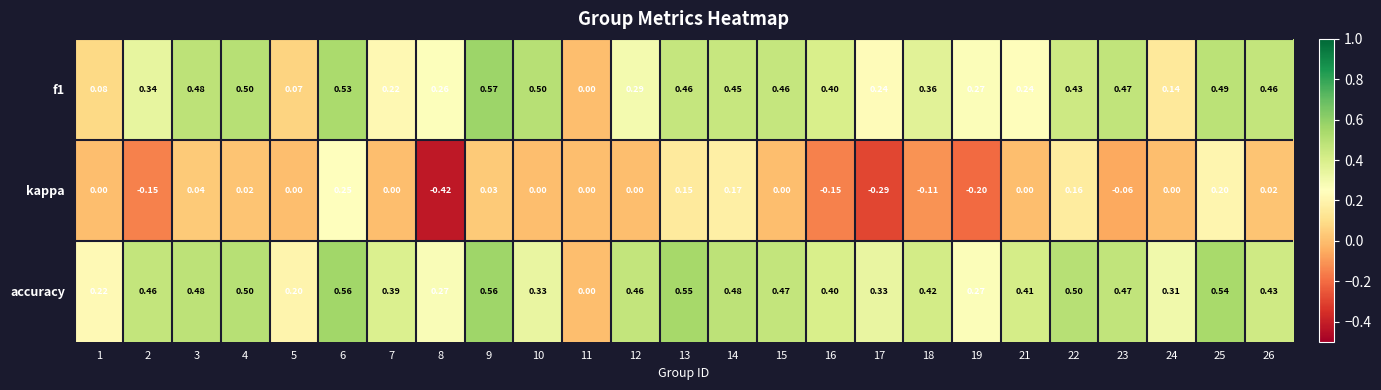

Which series has the largest total across all categories?

accuracy